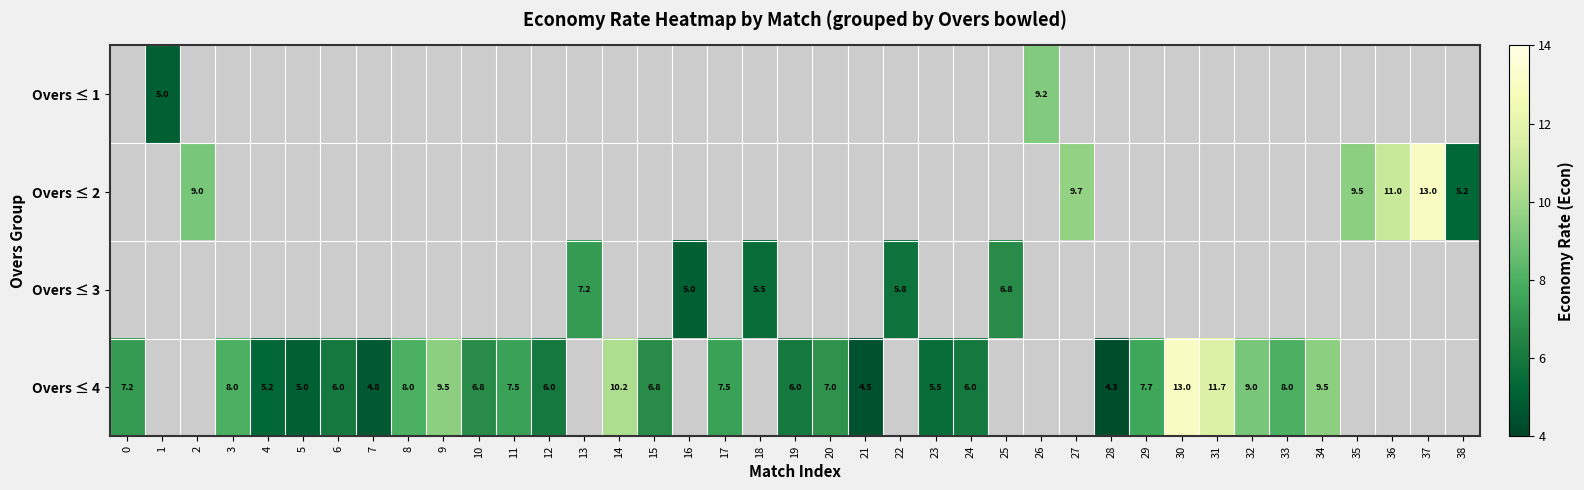

Is it true that Overs ≤ 4 equals 10.2 at 14?

True